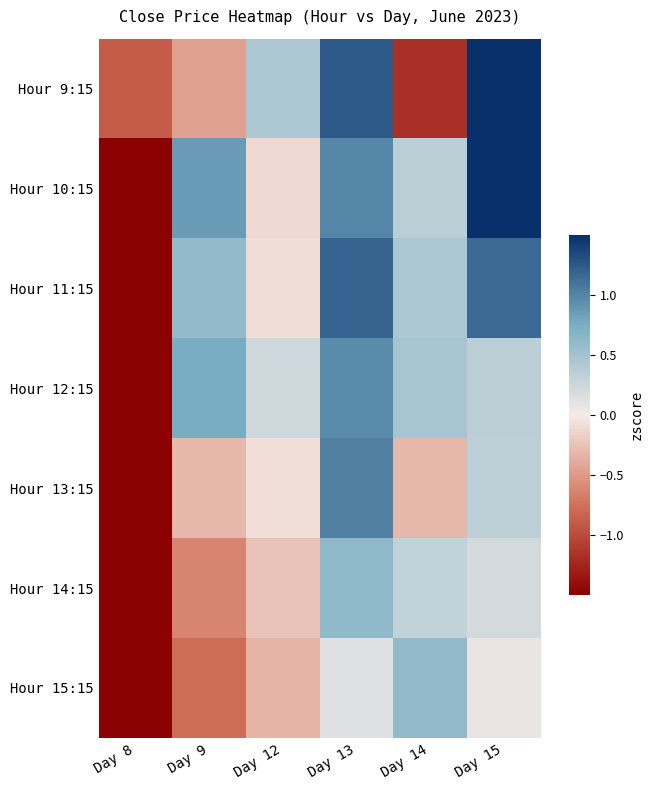

Reading right to left, list all the values displayed in this chart.

Hour 9:15: Day 15=1.6	Day 14=-1.2	Day 13=1.2	Day 12=0.4	Day 9=-0.5	Day 8=-0.9
Hour 10:15: Day 15=1.8	Day 14=0.4	Day 13=1.0	Day 12=-0.1	Day 9=0.9	Day 8=-1.7
Hour 11:15: Day 15=1.2	Day 14=0.4	Day 13=1.2	Day 12=-0.1	Day 9=0.6	Day 8=-2.3
Hour 12:15: Day 15=0.3	Day 14=0.5	Day 13=1.0	Day 12=0.2	Day 9=0.8	Day 8=-1.9
Hour 13:15: Day 15=0.3	Day 14=-0.3	Day 13=1.0	Day 12=-0.1	Day 9=-0.3	Day 8=-1.7
Hour 14:15: Day 15=0.2	Day 14=0.3	Day 13=0.6	Day 12=-0.3	Day 9=-0.6	Day 8=-2.0
Hour 15:15: Day 15=0.1	Day 14=0.6	Day 13=0.1	Day 12=-0.3	Day 9=-0.8	Day 8=-1.8